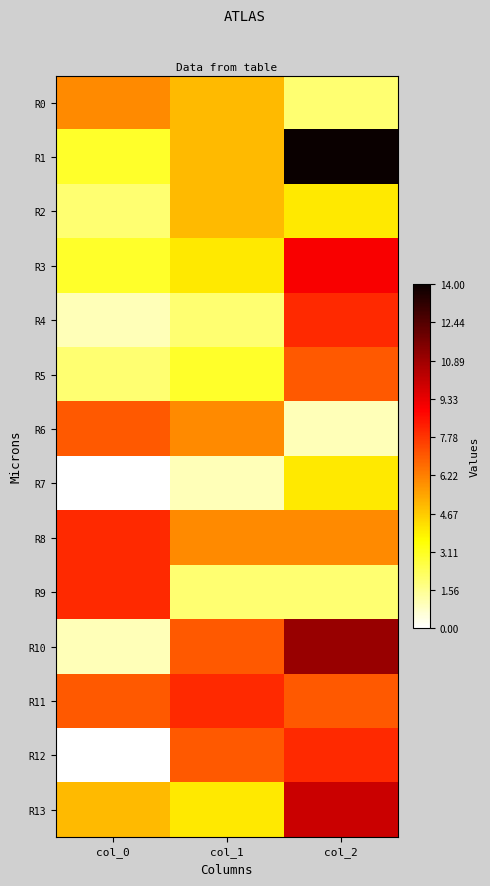

List the series in order of their peak value, highest first.

R1, R10, R13, R3, R4, R8, R9, R11, R12, R5, R6, R0, R2, R7